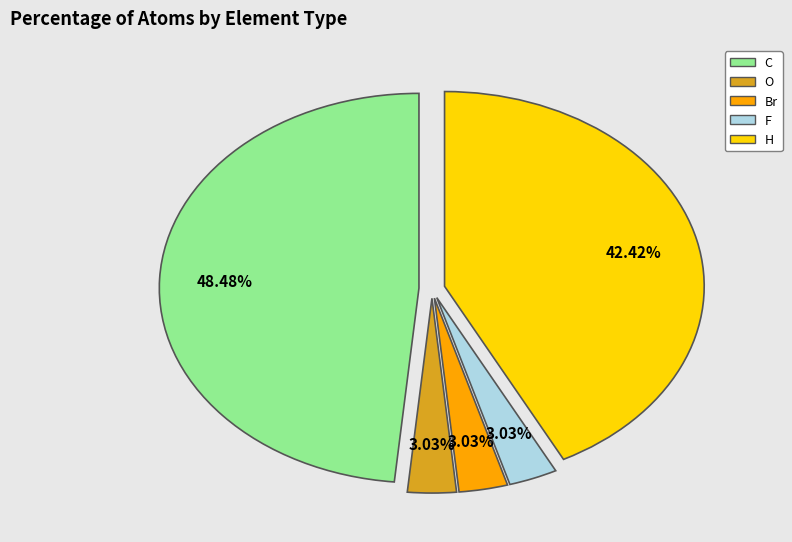

Is the sum of C and F greater than half?

Yes